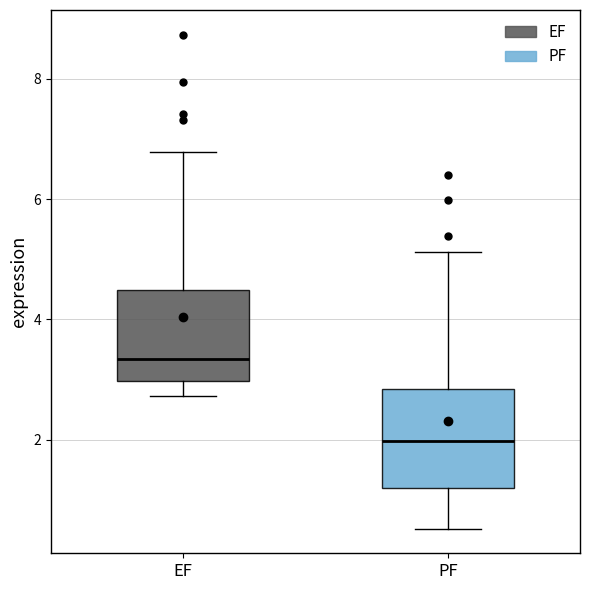

Reading left to right, transcribe this box plot: for each box, give where its median line is, the range the box spans, and where its two whiskers end, as read against the y-axis. The values are not printed on the chart, so give them approximately, as read against the axis.

EF: median 3.4, box 3.0 to 4.4, whiskers 2.8 to 6.8
PF: median 2.0, box 1.2 to 2.8, whiskers 0.6 to 5.2